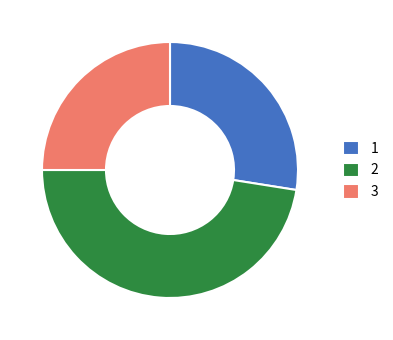

What is the ratio of the value at 3 to the value at 2?

0.5